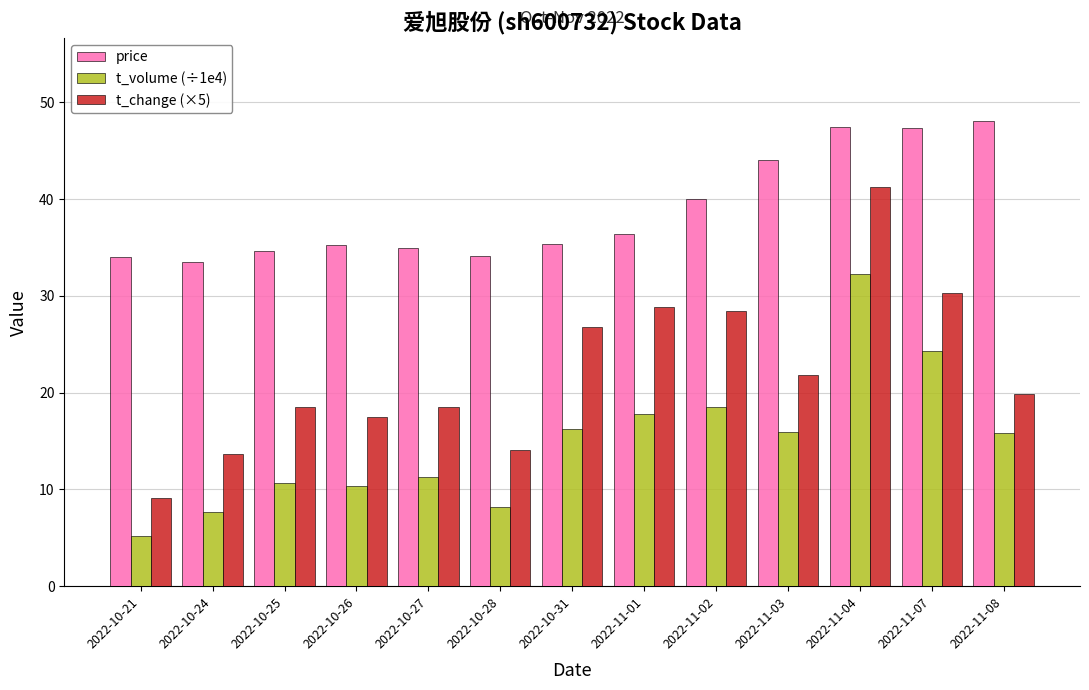

What is the sum of all price values?

504.7